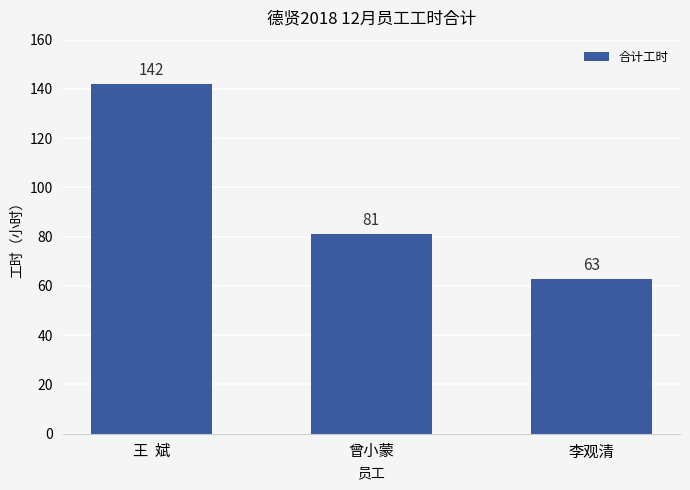

What is the sum of the values at 李观清 and 王  斌?

205